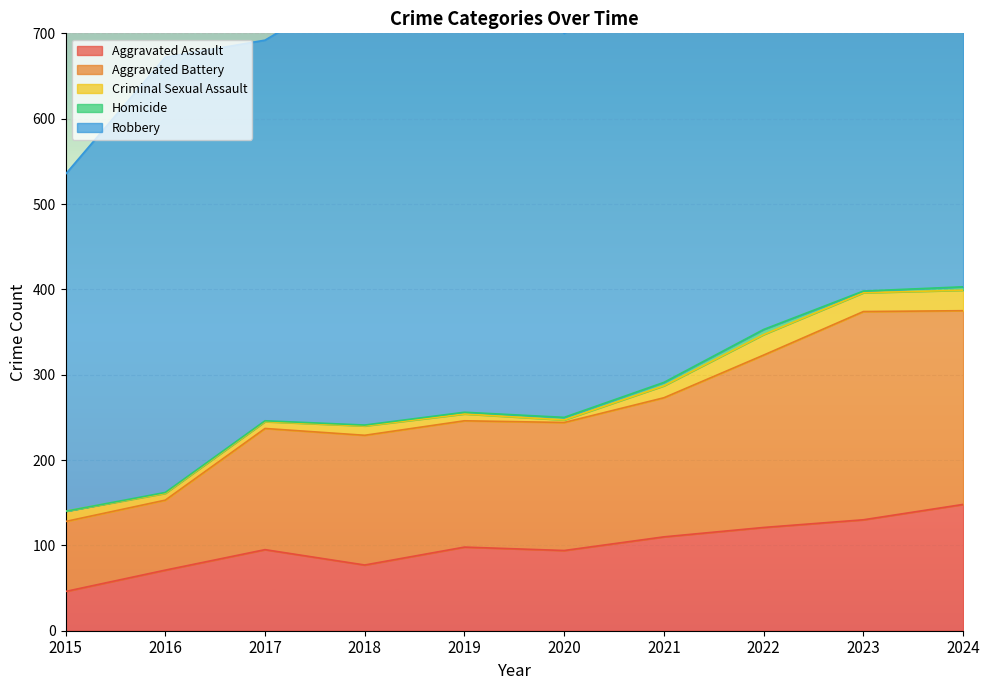

Is it true that Aggravated Assault equals 77 at 2018?

True